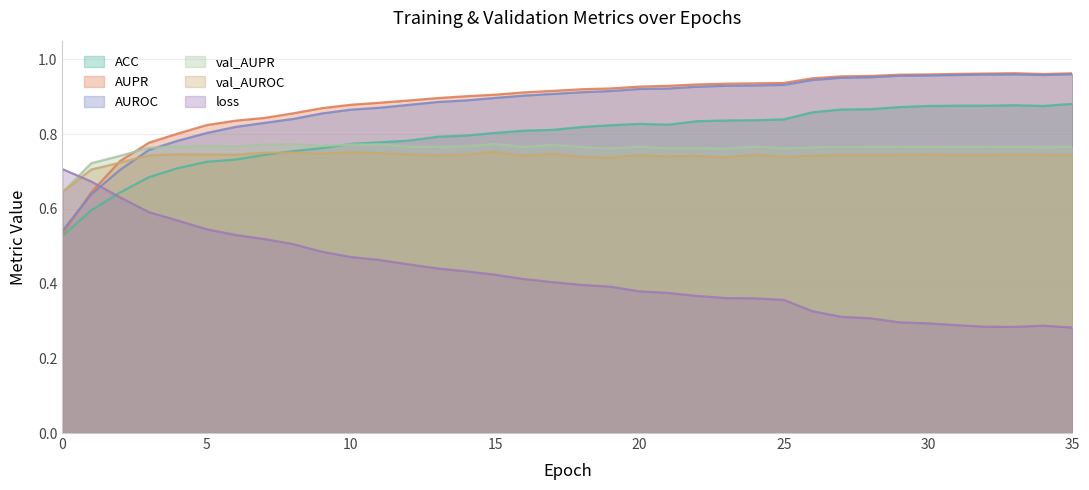

In AUROC, how many points are lower than both neighbors (excluding endpoints)?

1